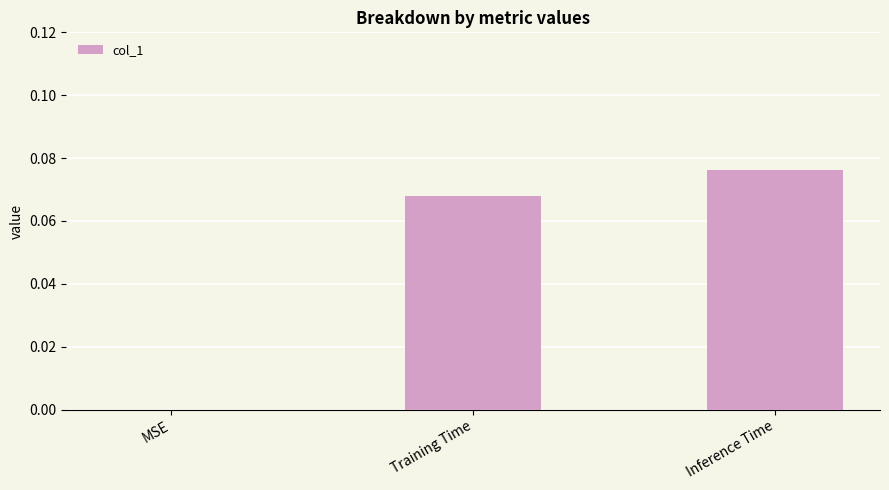

Between MSE and Training Time, which is larger?

Training Time